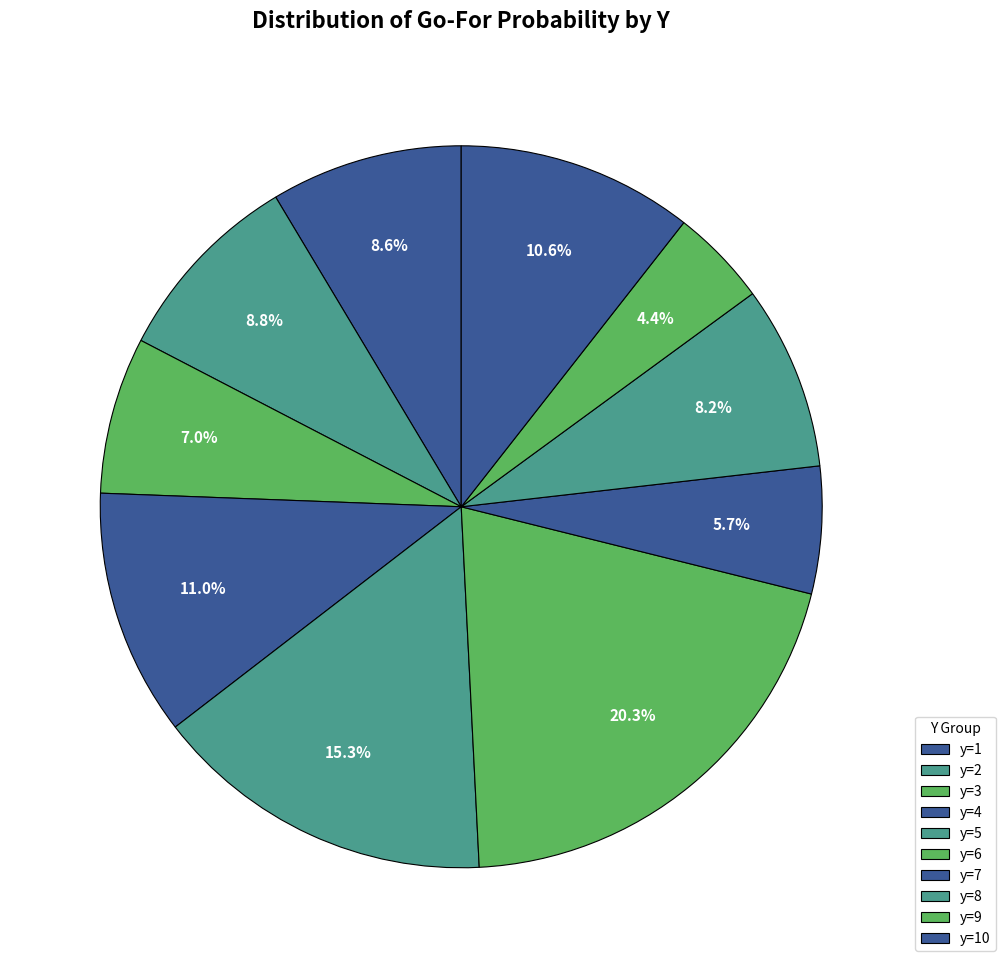

How many slices are in this pie chart?

10